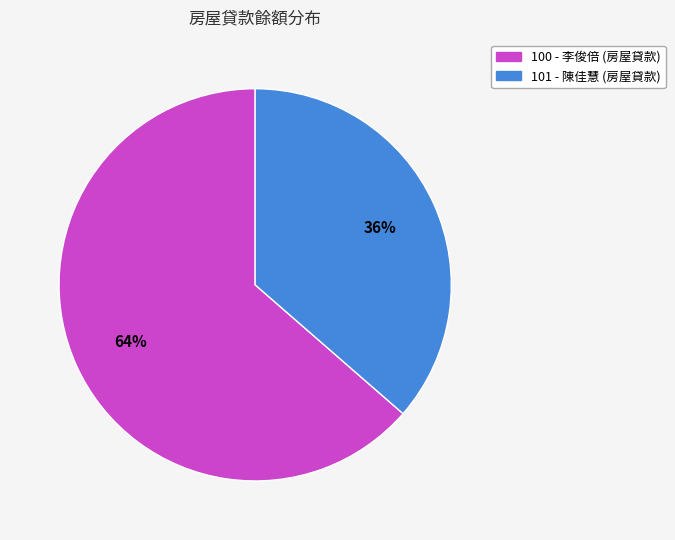

Rank the categories by value from lowest to highest.

101, 100